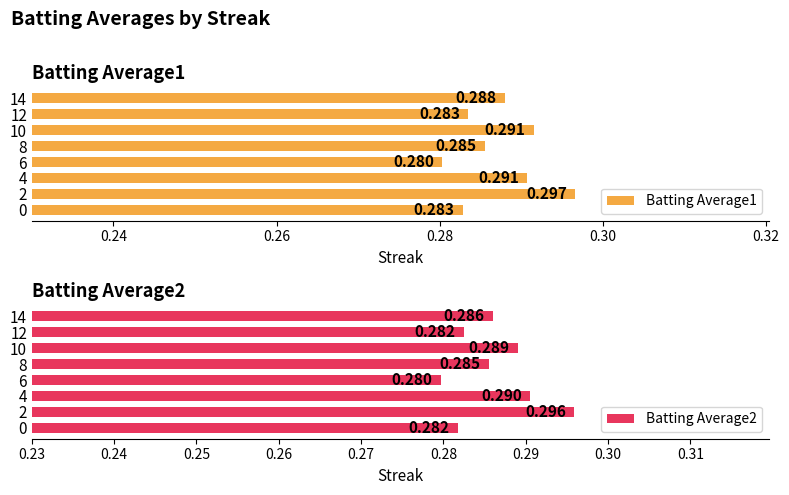

Reading left to right, what are all the values shown in this chart?

Batting Average1: 0.3	0.3	0.3	0.3	0.3	0.3	0.3	0.3
Batting Average2: 0.3	0.3	0.3	0.3	0.3	0.3	0.3	0.3